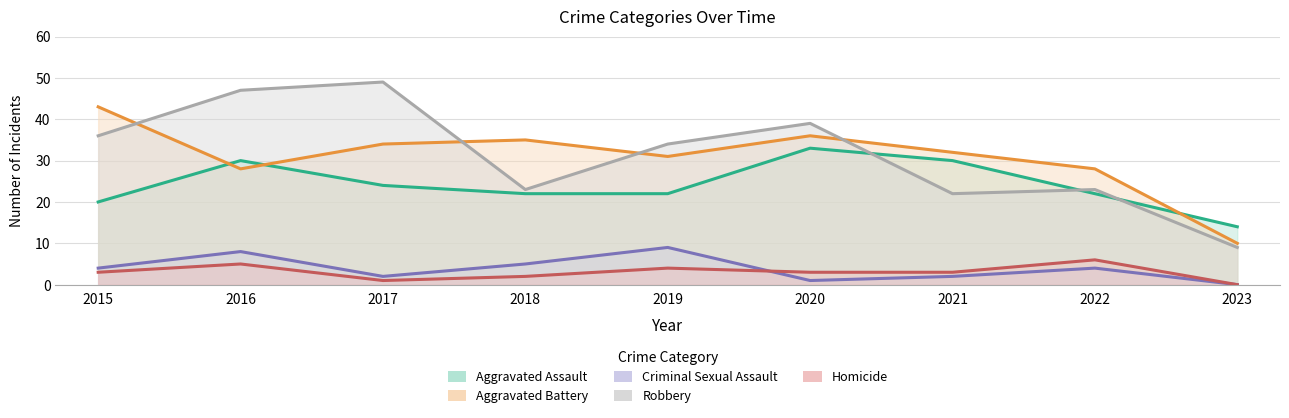

What is the lowest value of the Aggravated Assault series?

14